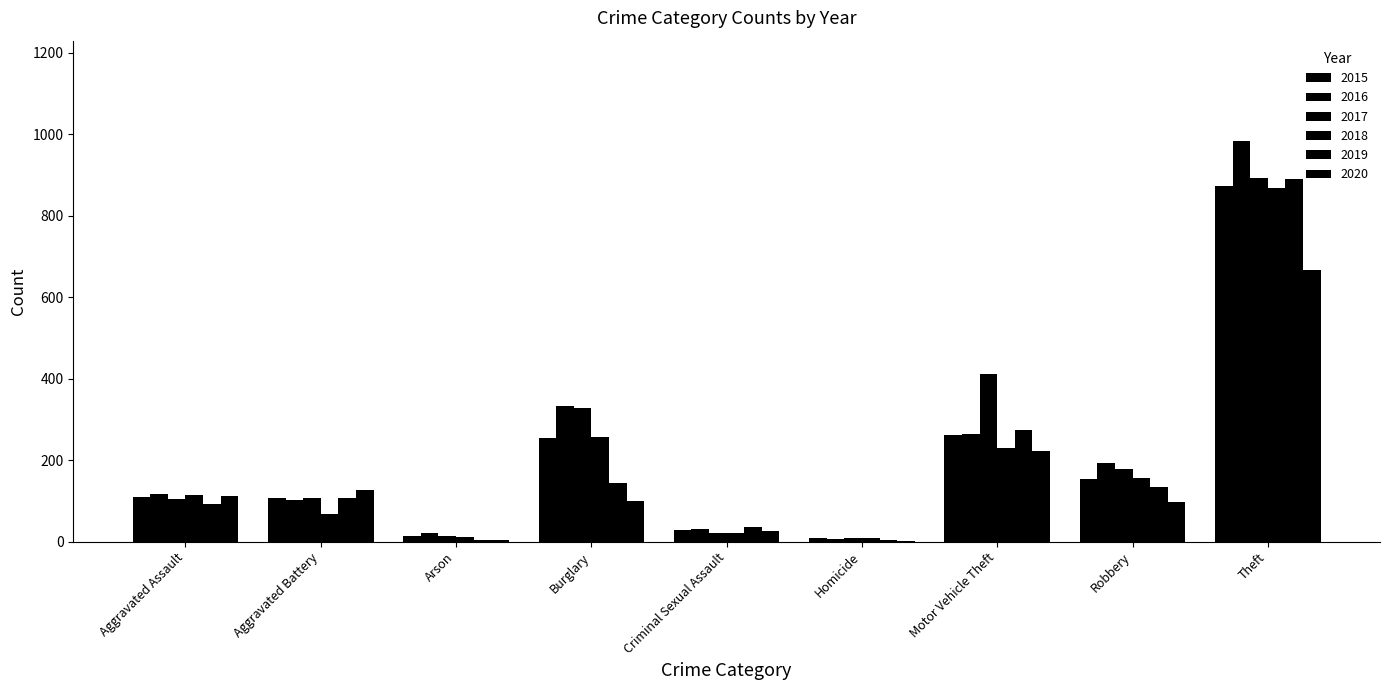

What is the label of the 7th bar from the left?

Motor Vehicle Theft